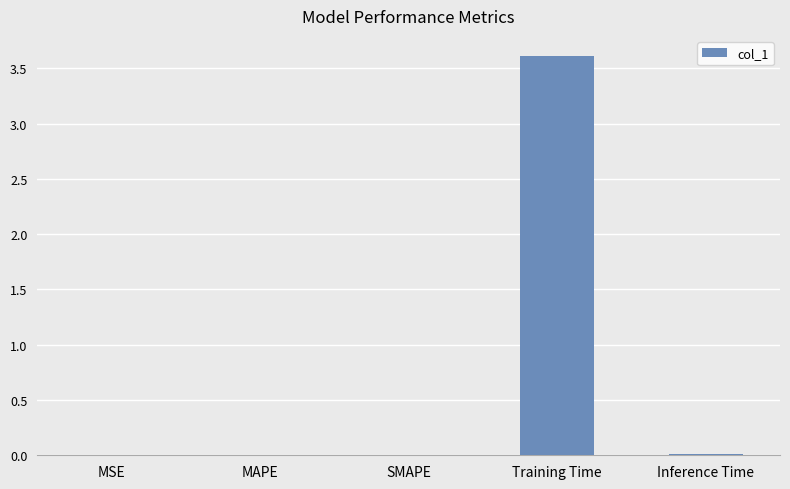

Is it true that the value at SMAPE is 0.0?

True